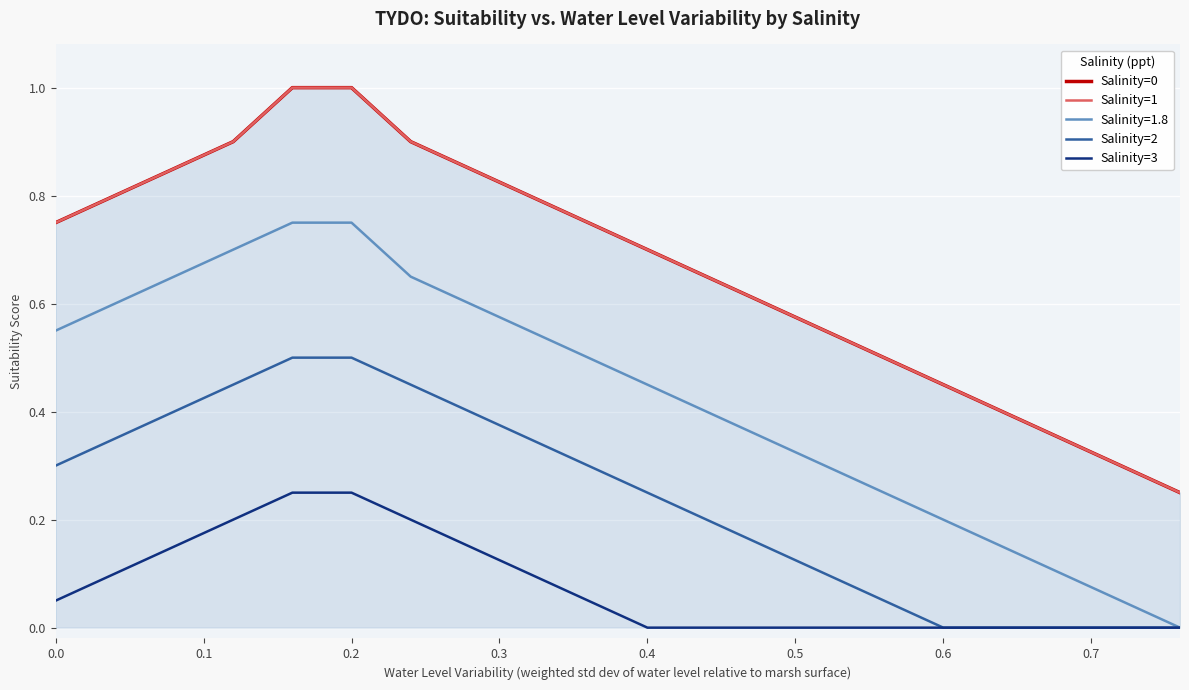

Count the Salinity=0 values in the range 0 to 1.

20